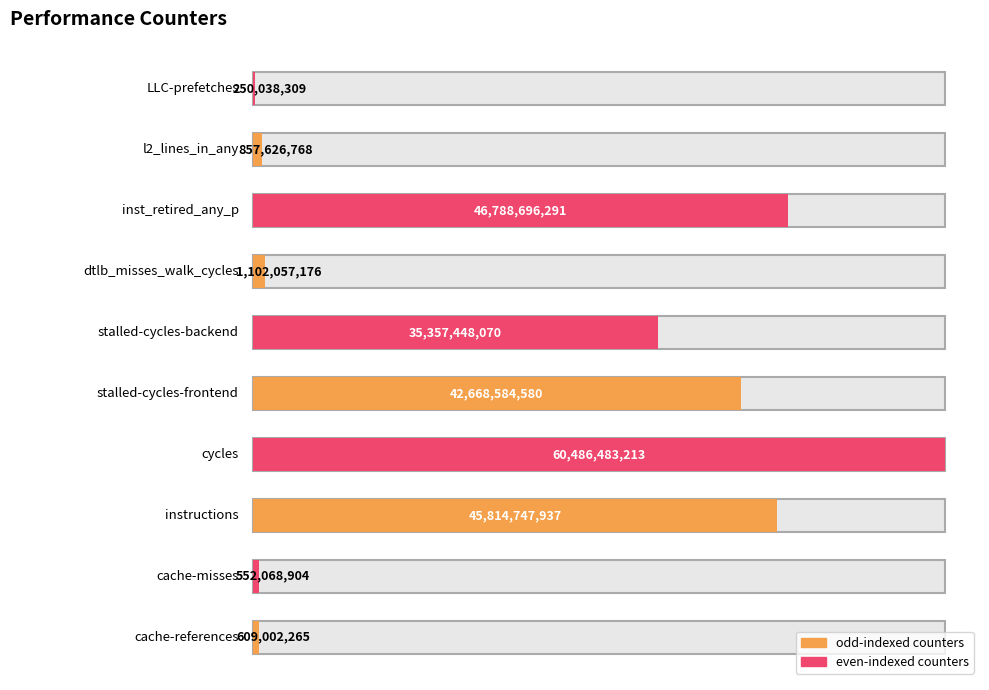

What is the label of the 6th bar from the right?

stalled-cycles-frontend